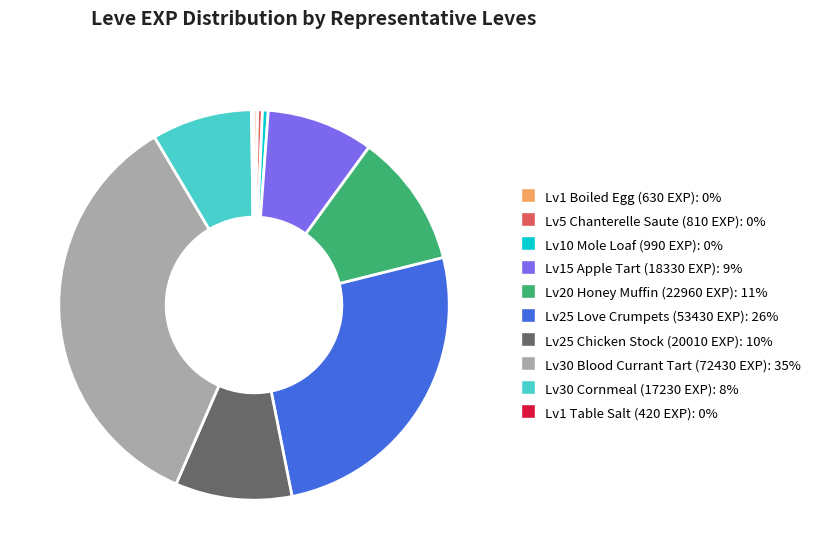

Does any single category account for the majority?

No